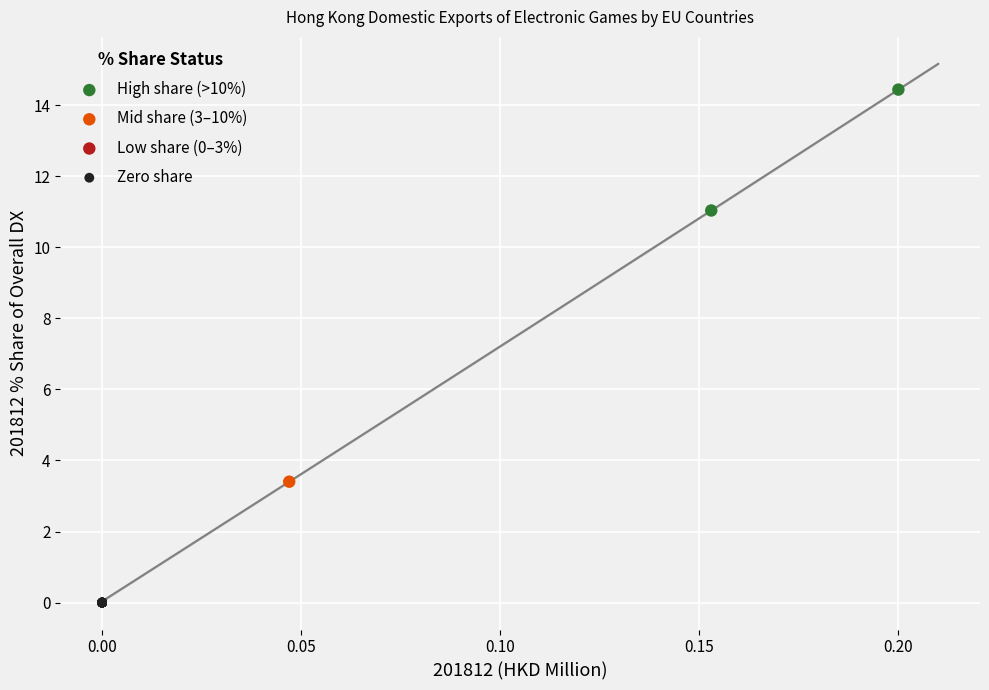

Which series reaches the minimum Y coordinate?

Zero share